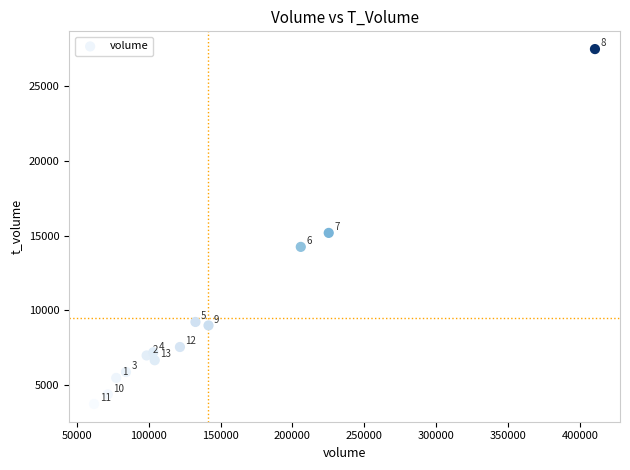

What is the range of X values (max minus min)?

348610